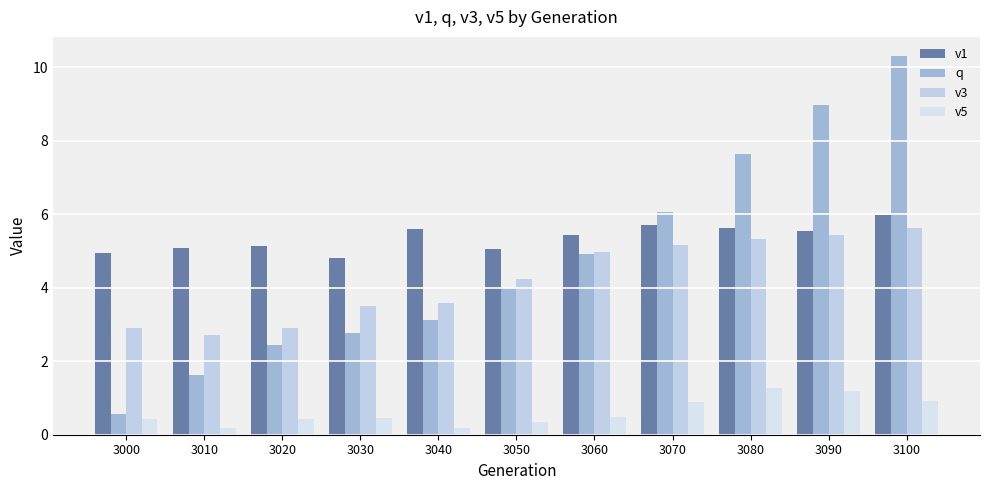

At which category does the chart reach its peak across all series?

3100